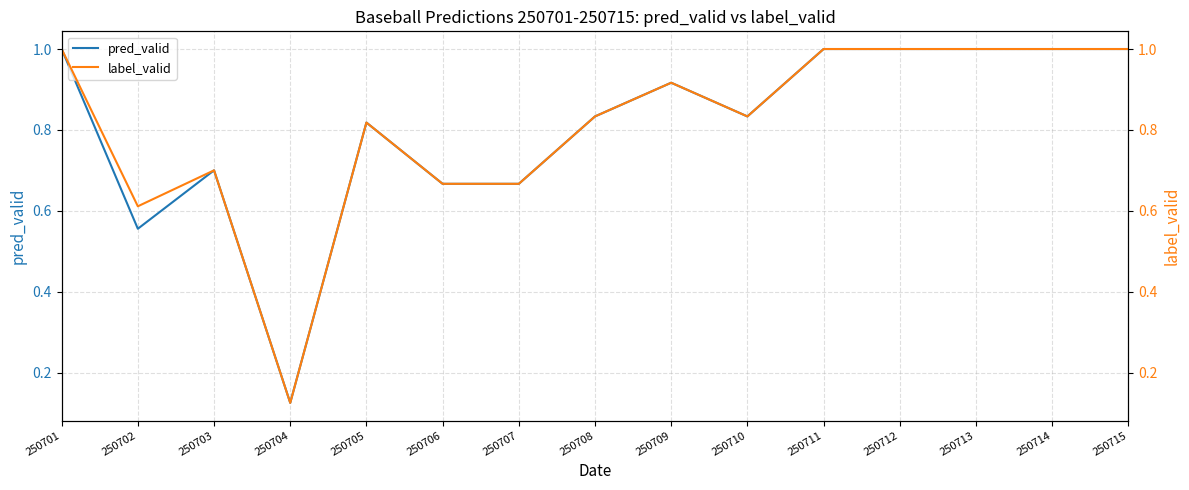

What is the greatest value displayed?

1.0